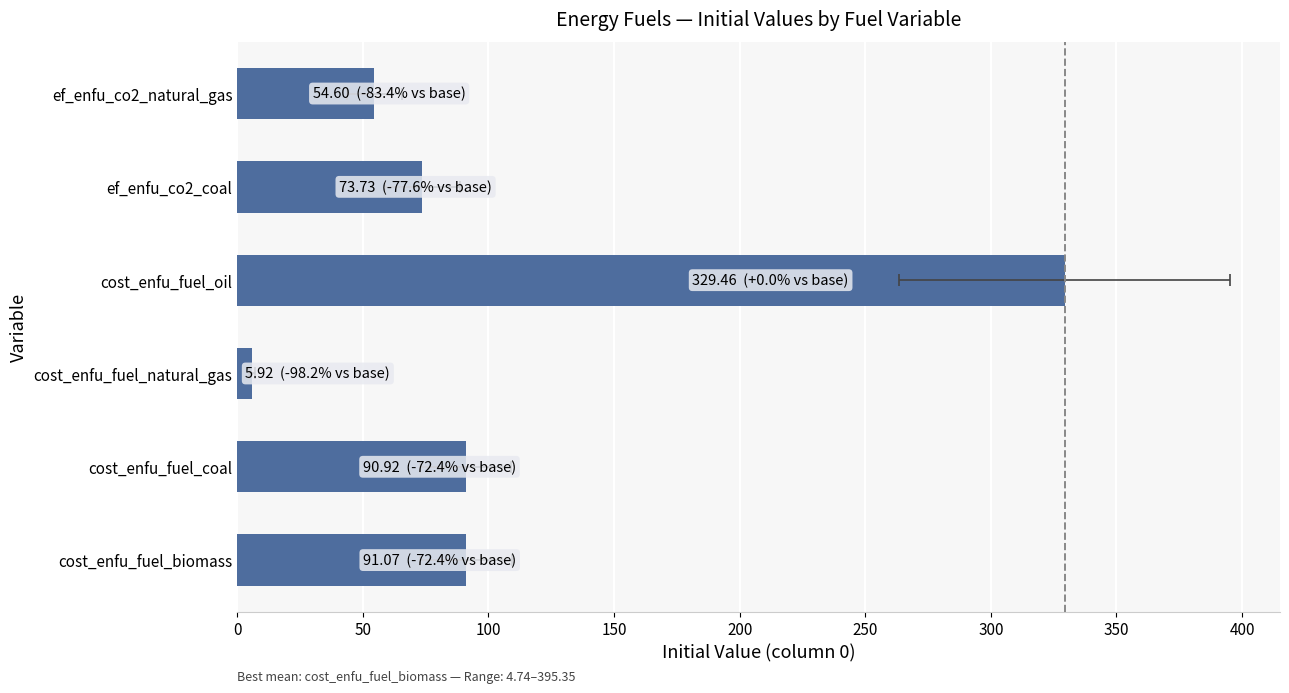

How many series are shown in this chart?

1